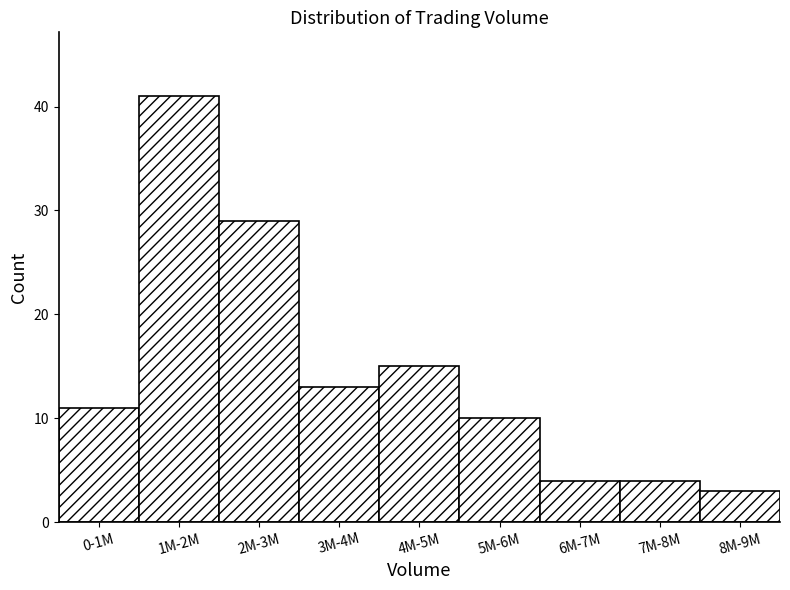

Reading left to right, what are all the values shown in this chart?

0-1M=11	1M-2M=41	2M-3M=29	3M-4M=13	4M-5M=15	5M-6M=10	6M-7M=4	7M-8M=4	8M-9M=3